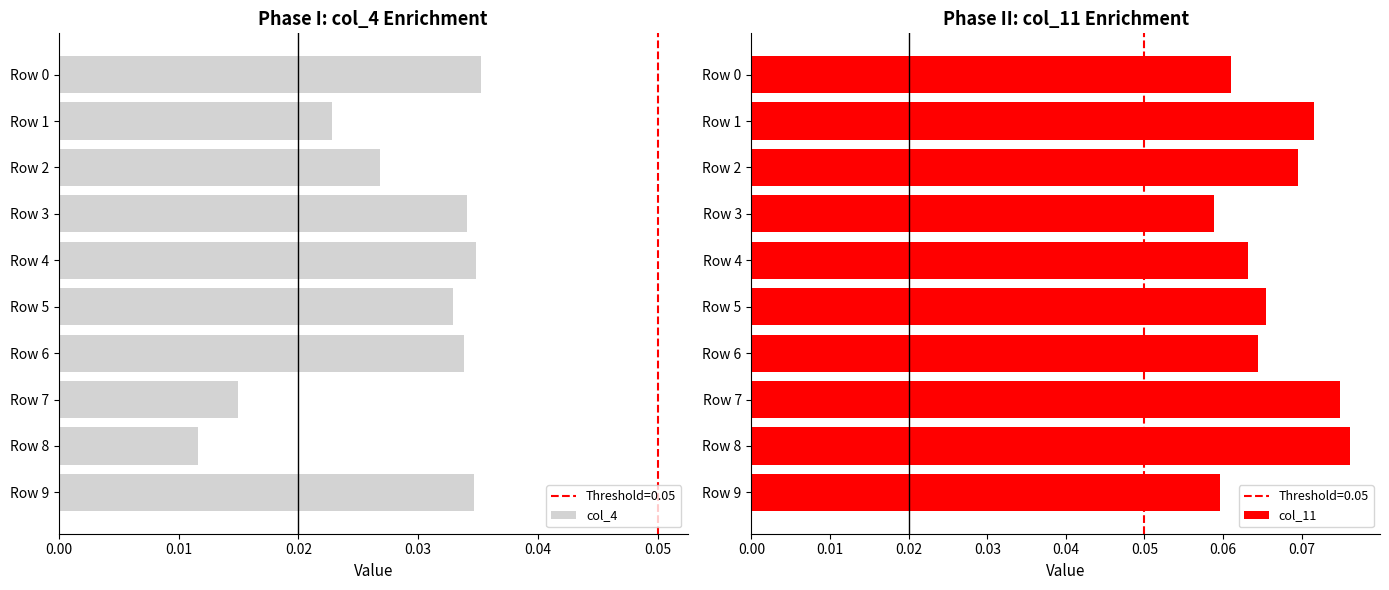

Which series changed the most between Row 8 and Row 9?

col_4